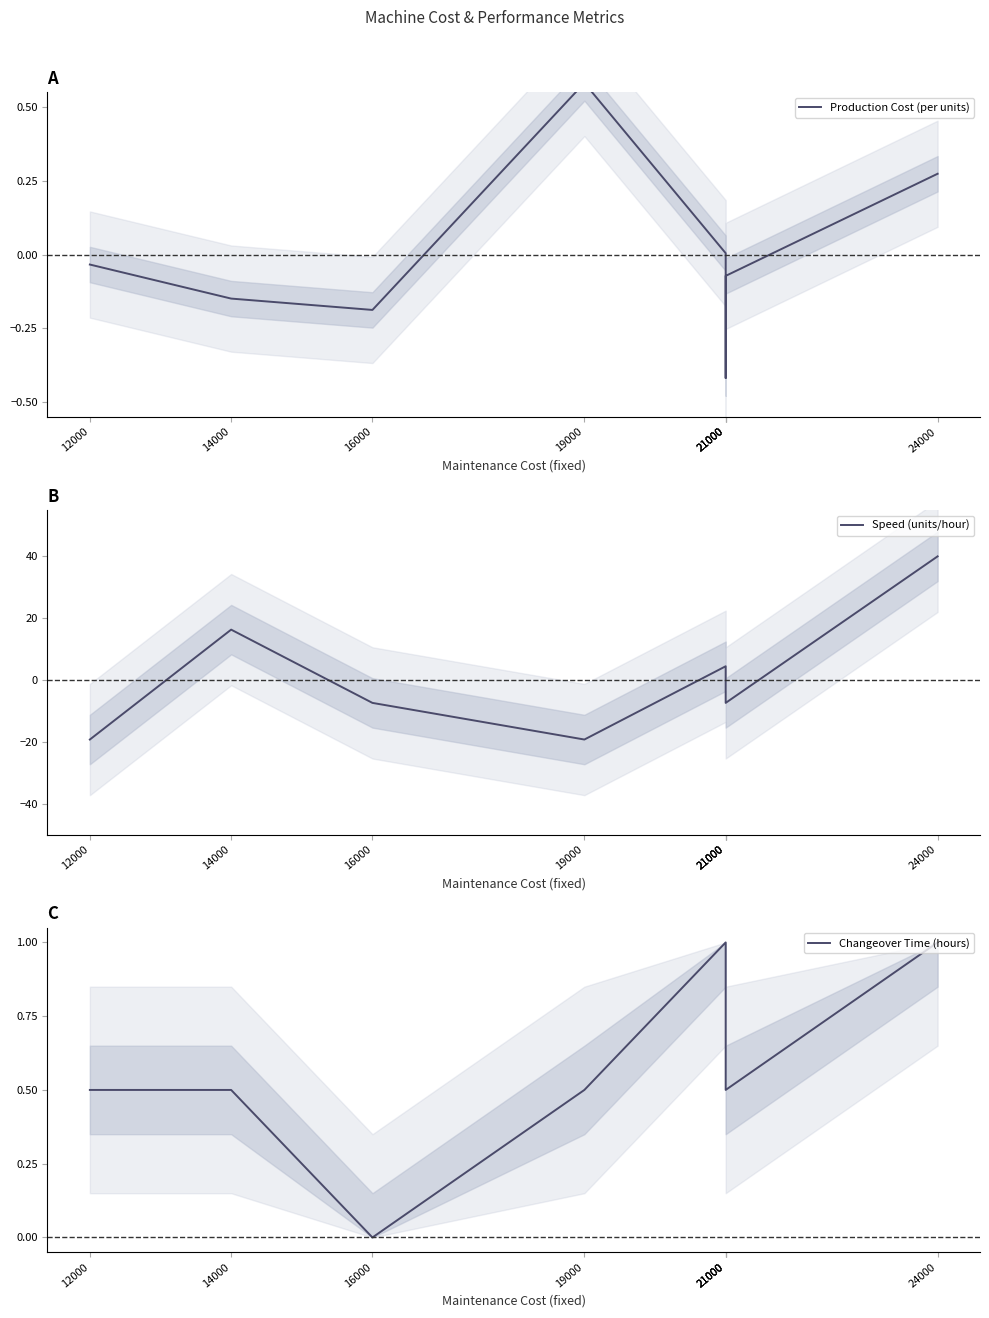

At which category does Production Cost (per units) reach its first local valley?

16000